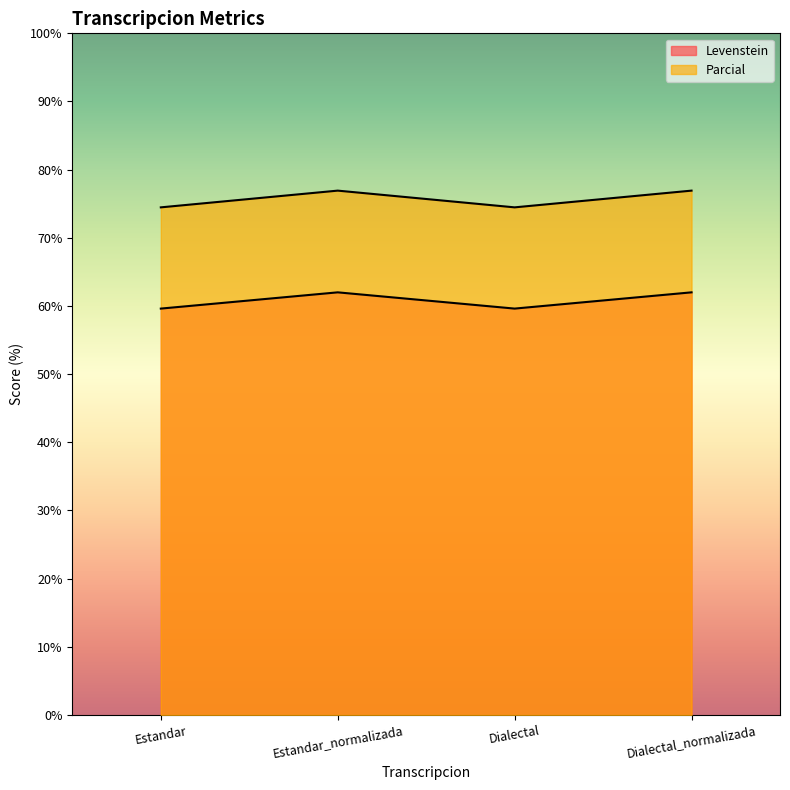

How many data points does each series have?

4